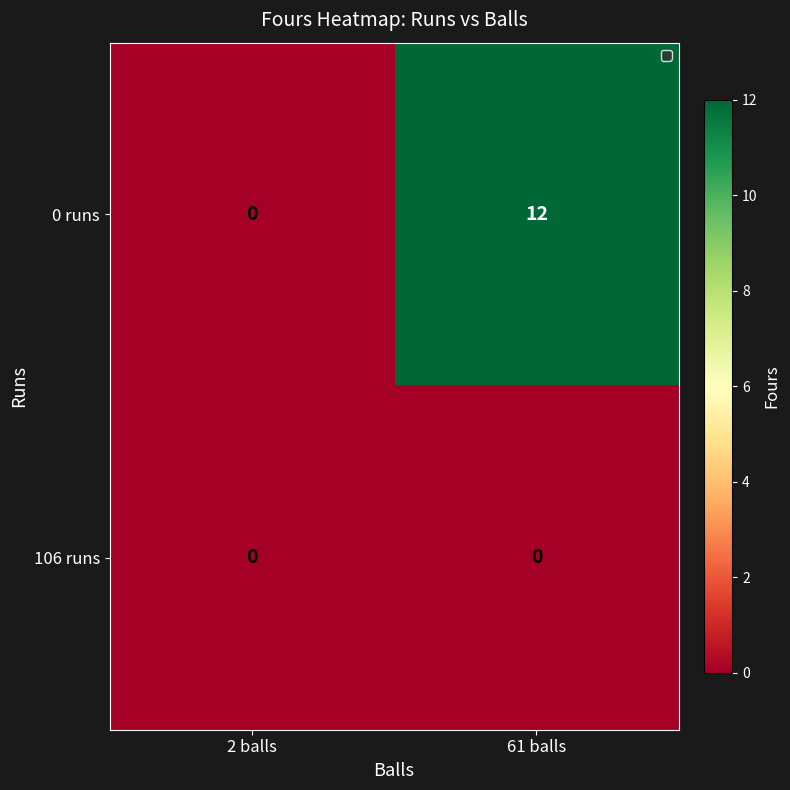

What is the difference between the 0 runs values at 61 balls and 2 balls?

12